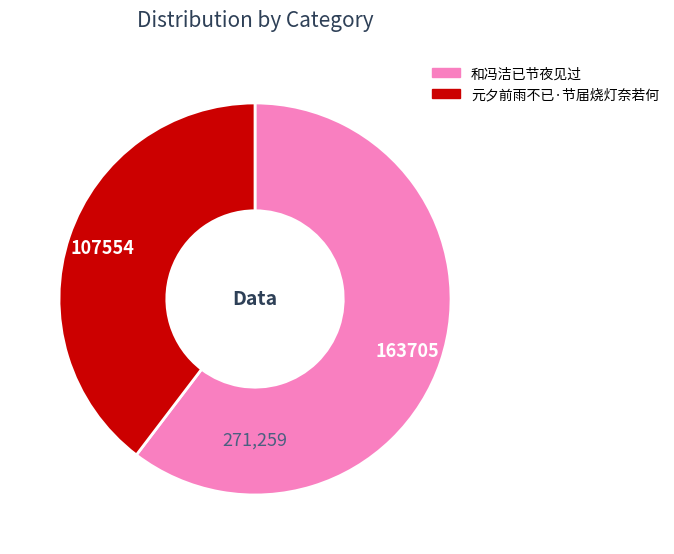

True or false: 元夕前雨不已·节届烧灯奈若何 accounts for 40% of the total.

True